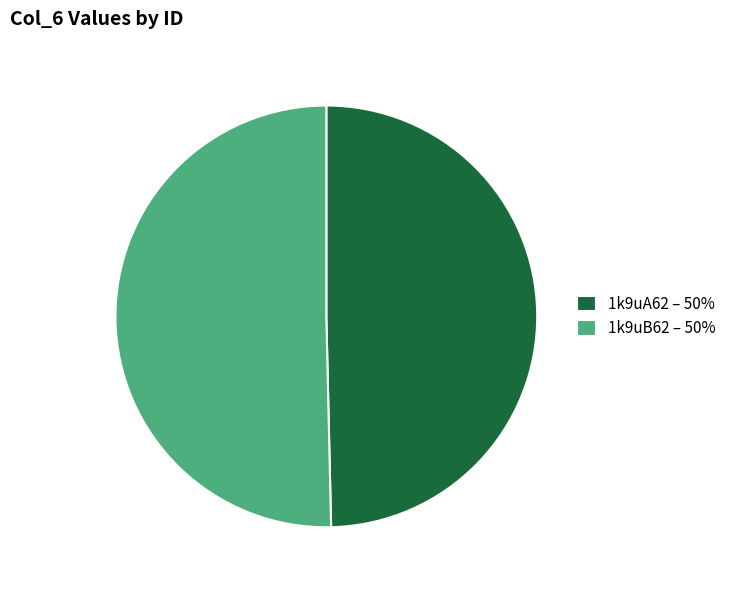

Combined, do 1k9uB62 and 1k9uA62 account for over 50%?

Yes